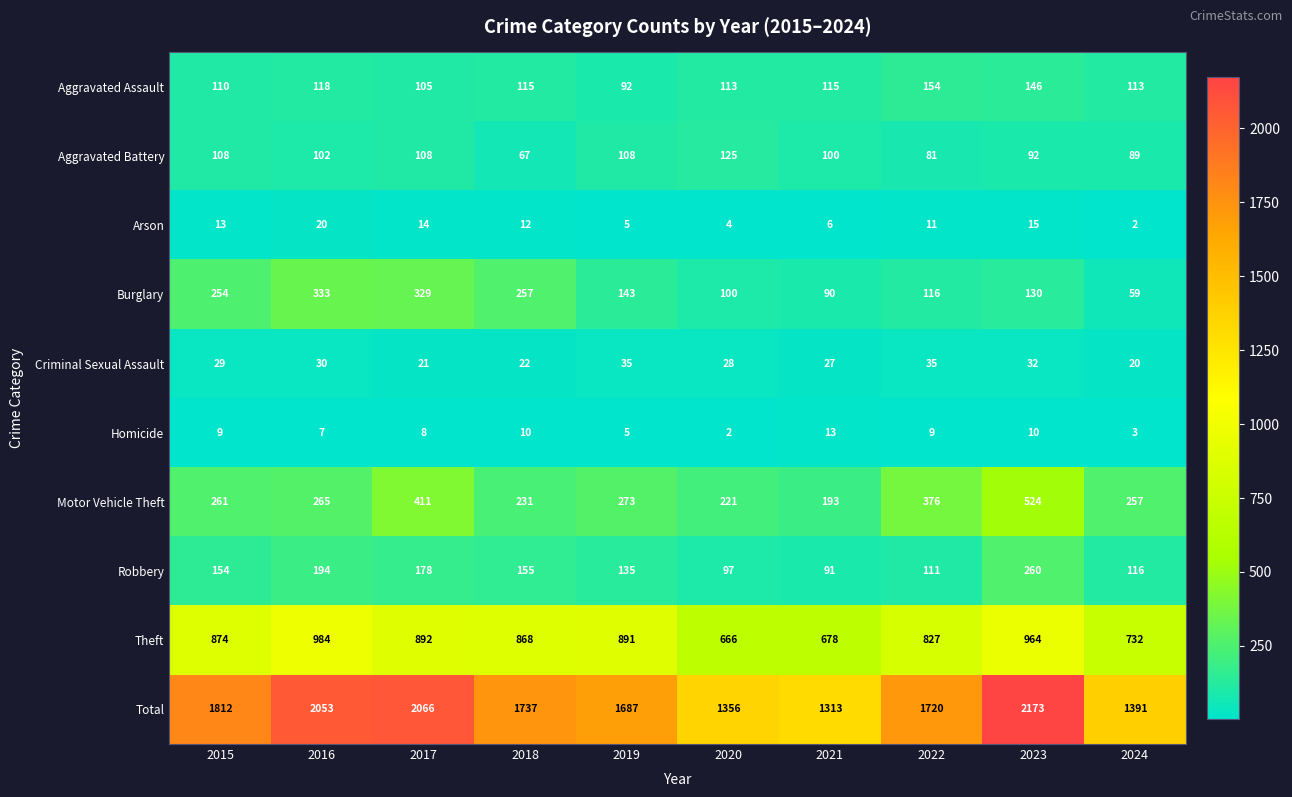

The Motor Vehicle Theft series shows 257 at 2024. True or false?

True